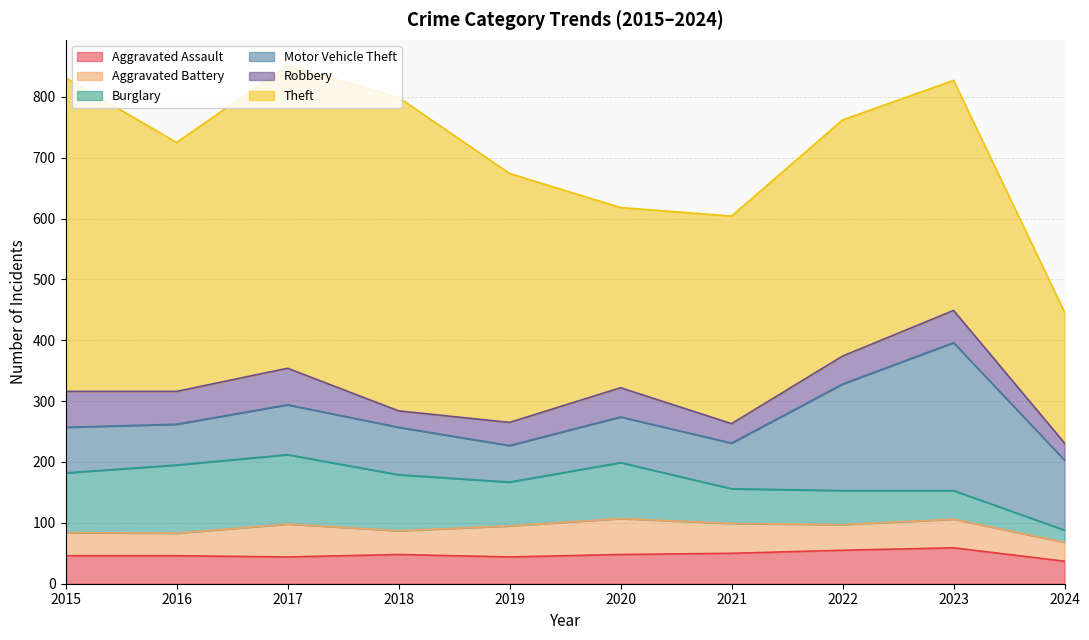

Between 2017 and 2023, which series saw the biggest shift?

Motor Vehicle Theft